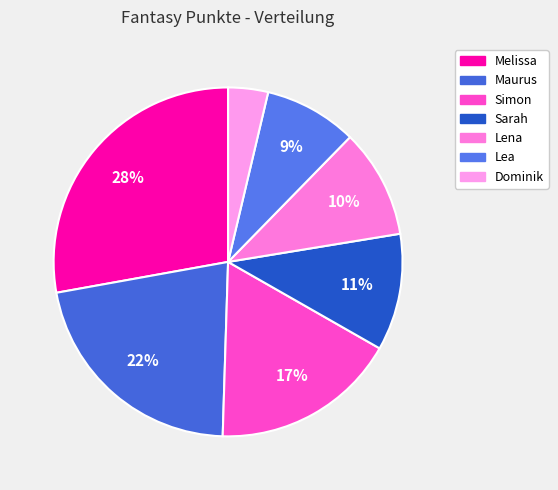

What is the smallest slice in the pie chart?

Dominik